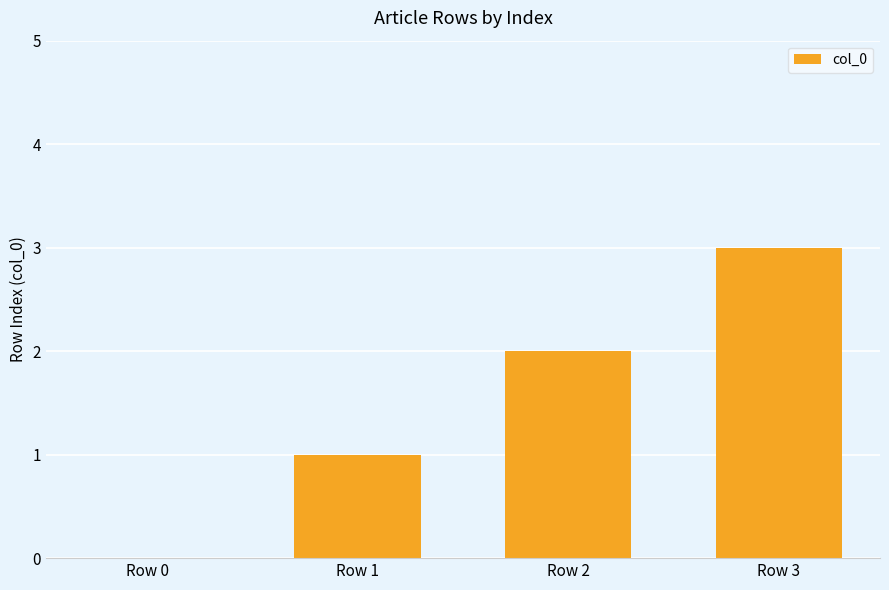

What is the change in value from Row 1 to Row 3?

+2